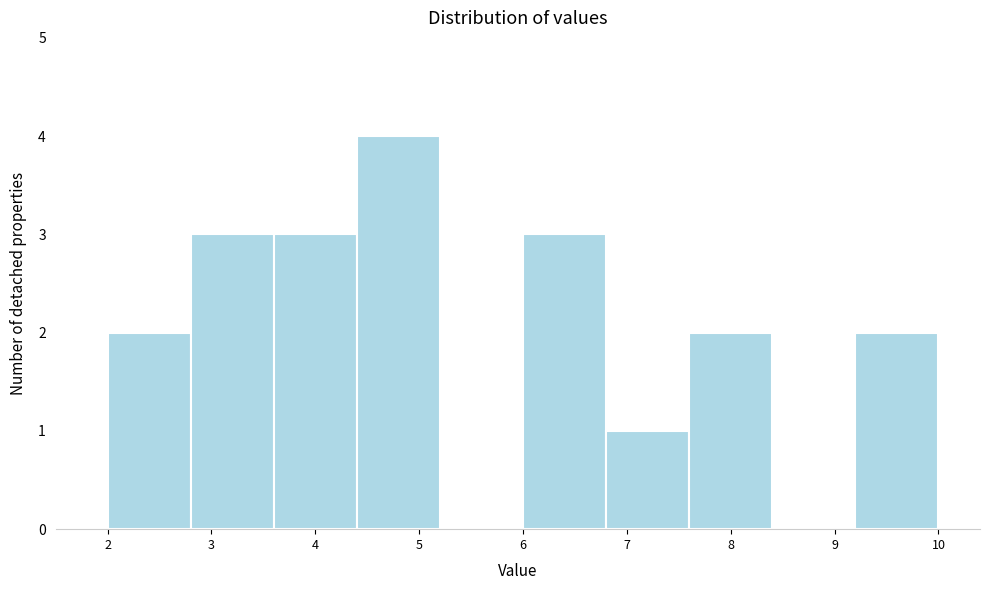

Reading left to right, transcribe this chart: for each bar, give the range it covers on the x-axis and its height. The values are not printed on the chart, so give them approximately, as read against the axis.

2.0 to 2.8: 2
2.8 to 3.6: 3
3.6 to 4.4: 3
4.4 to 5.2: 4
5.2 to 6.0: 0
6.0 to 6.8: 3
6.8 to 7.6: 1
7.6 to 8.4: 2
8.4 to 9.2: 0
9.2 to 10.0: 2